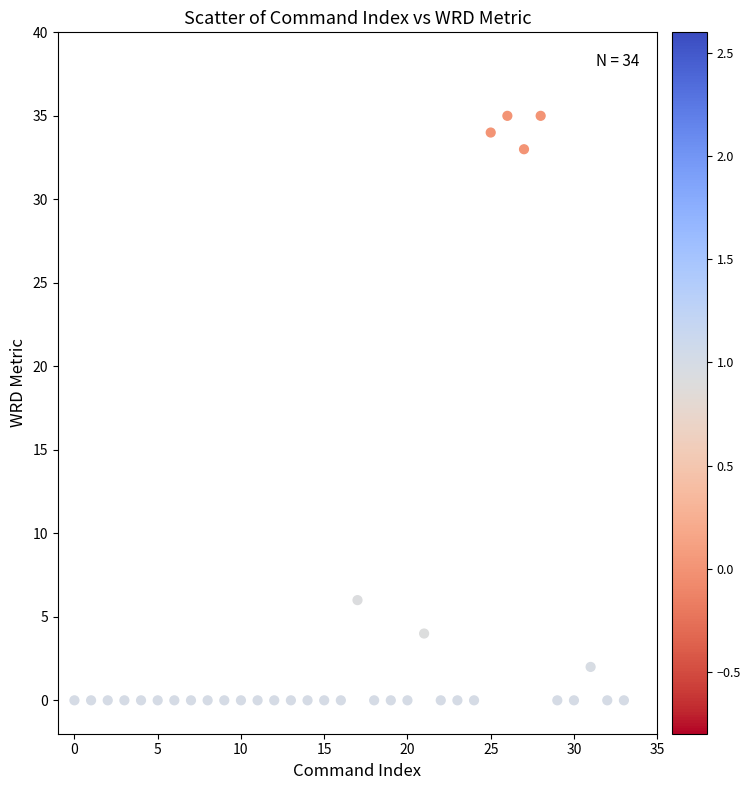

What Y value in the scatter plot is closest to 17?

6